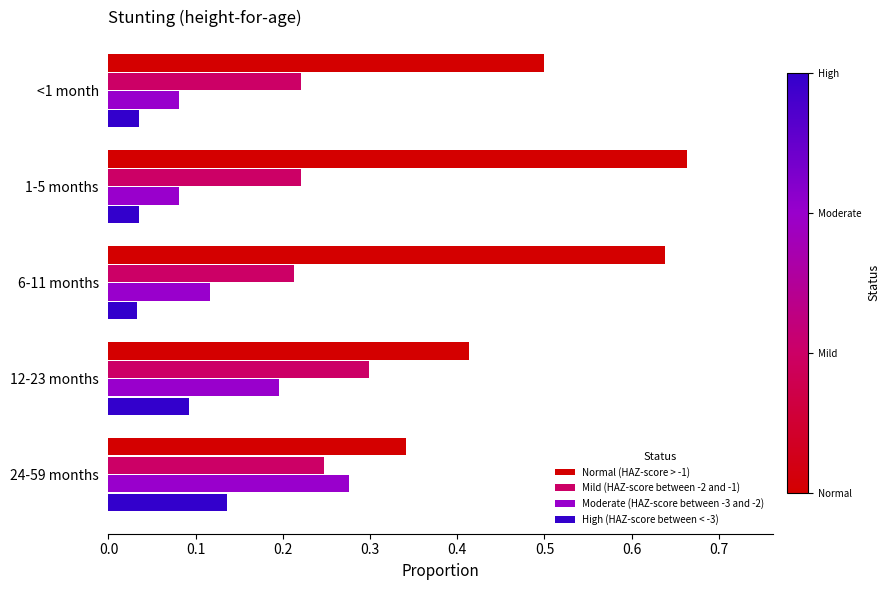

At 1-5 months, list the series in order from smallest to largest.

High (HAZ-score between < -3), Moderate (HAZ-score between -3 and -2), Mild (HAZ-score between -2 and -1), Normal (HAZ-score > -1)